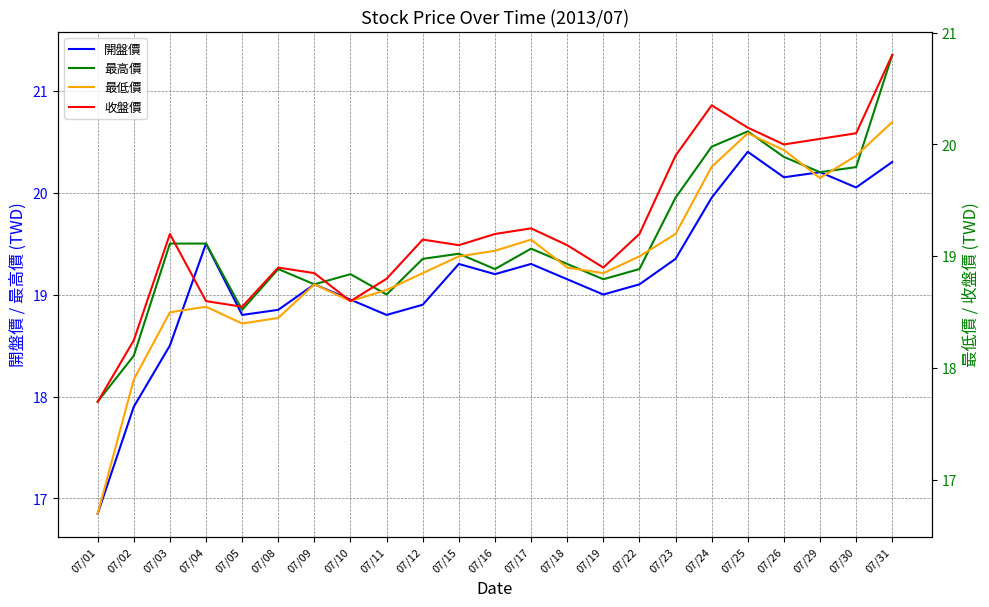

At 07/18, list the series in order from largest to smallest.

最高價, 開盤價, 收盤價, 最低價